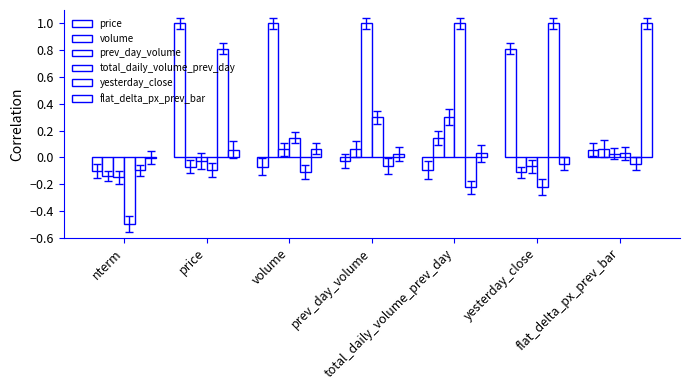

Are the bars grouped side by side (vs. stacked)?

Yes